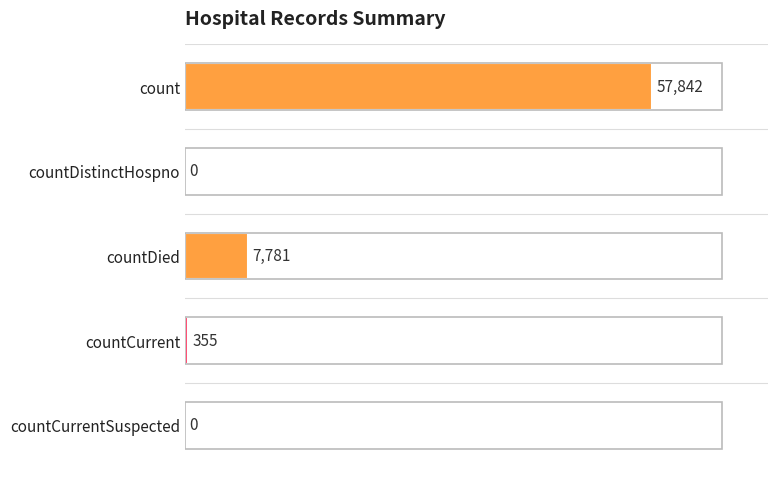

True or false: the data shows -34712 at countCurrentSuspected.

False